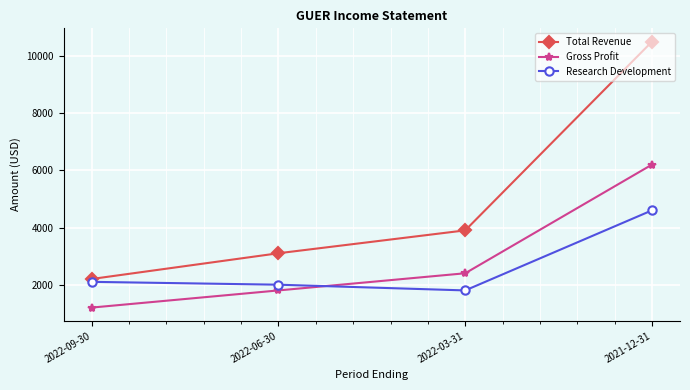

What is the difference between the Research Development values at 2022-03-31 and 2021-12-31?

2800